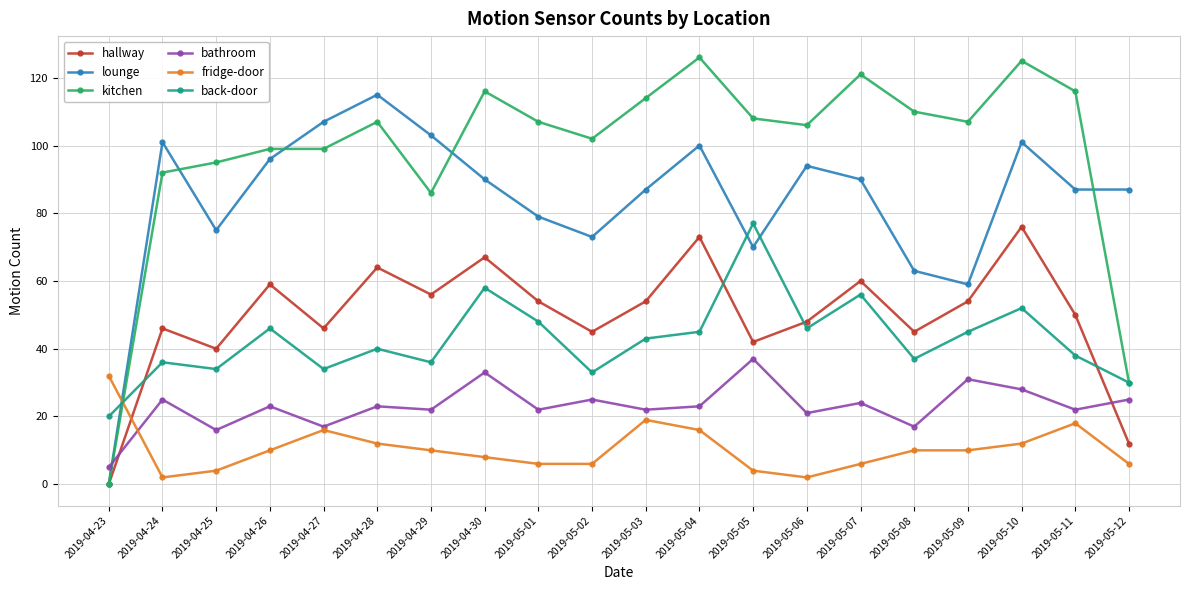

What is the label of the 20th point from the left?

2019-05-12